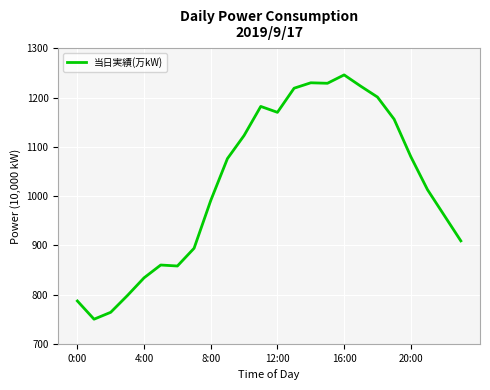

What is the difference between the maximum and minimum values?

496